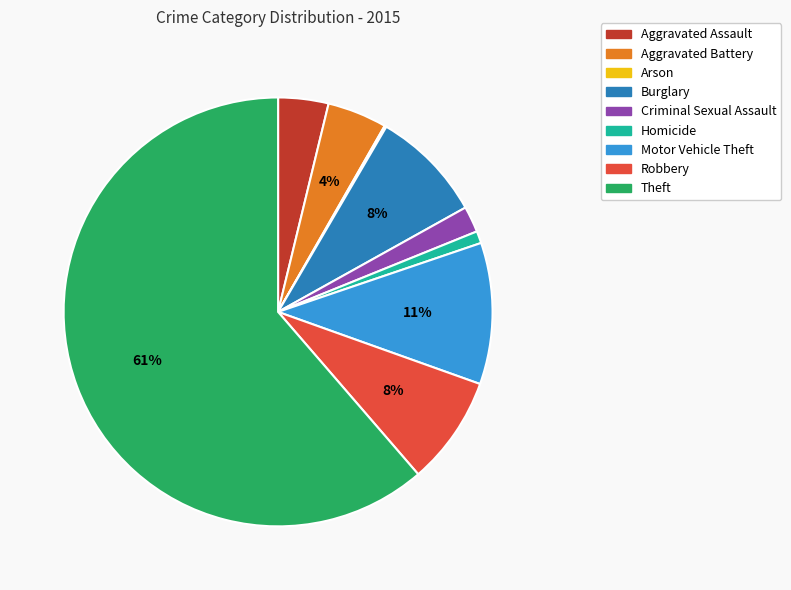

Combined, do Criminal Sexual Assault and Robbery account for over 50%?

No